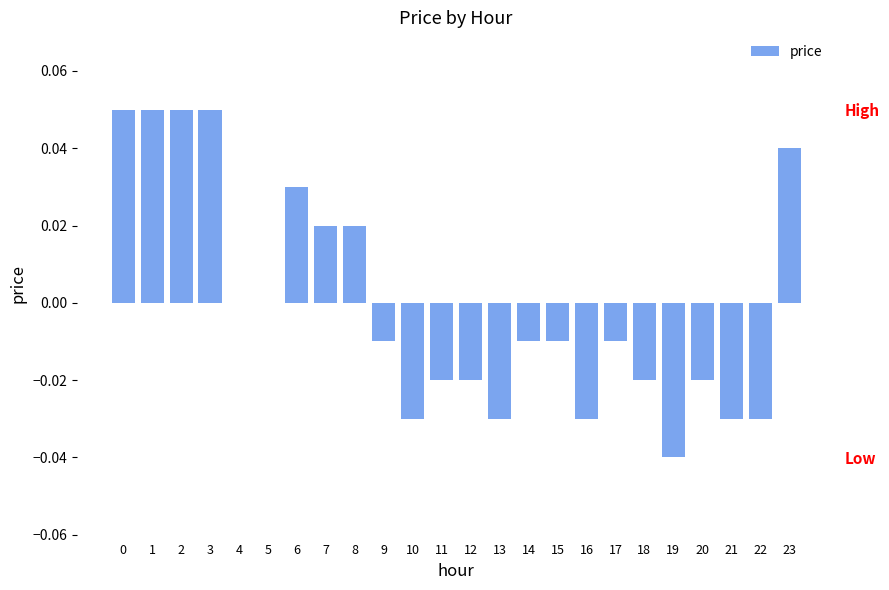

Where is the data nearest to the value 0?

4